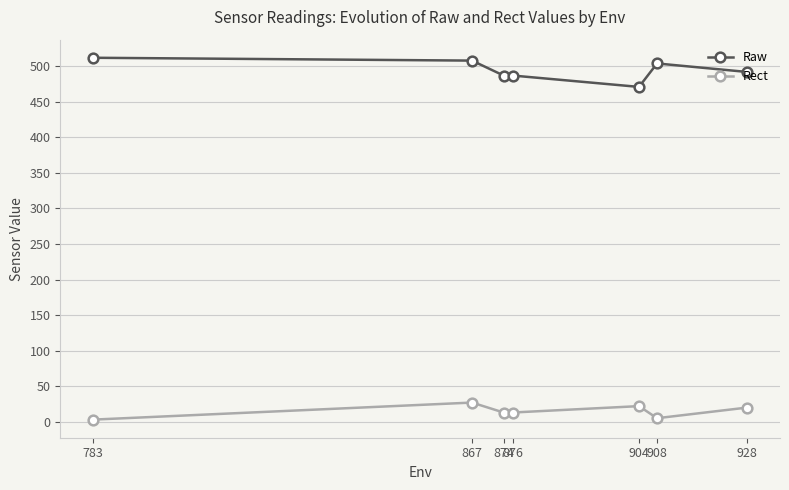

How many values in the Rect series are below 13?

2